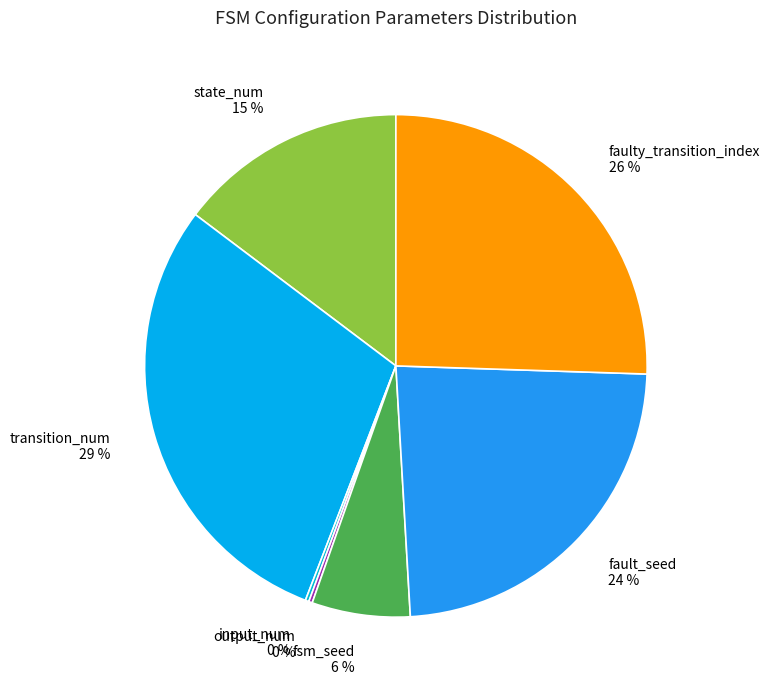

Is the sum of state_num and transition_num greater than half?

No